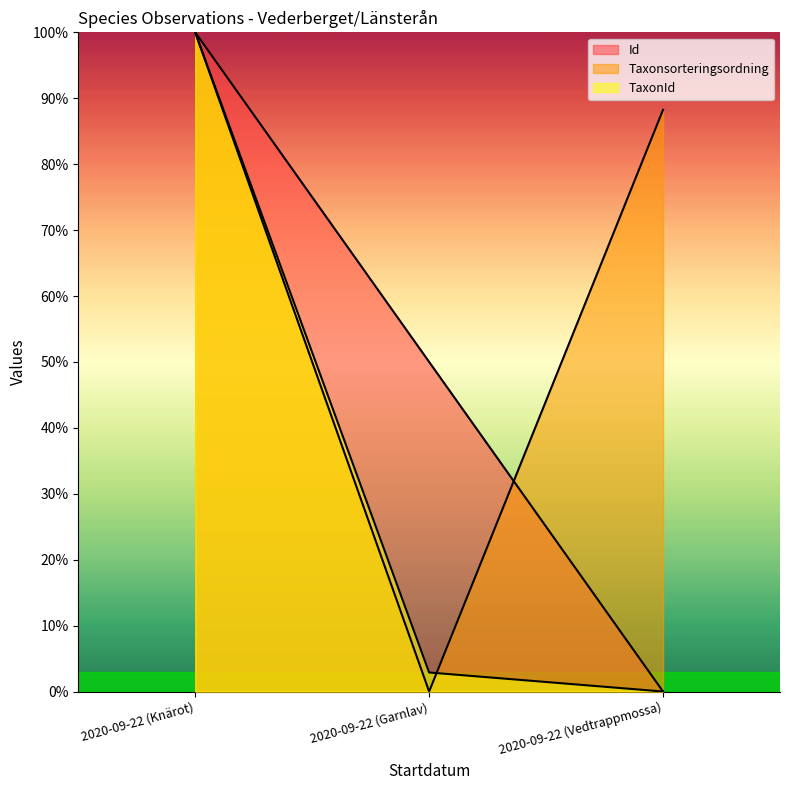

Where is Id nearest to the value 50?

2020-09-22 (Garnlav)